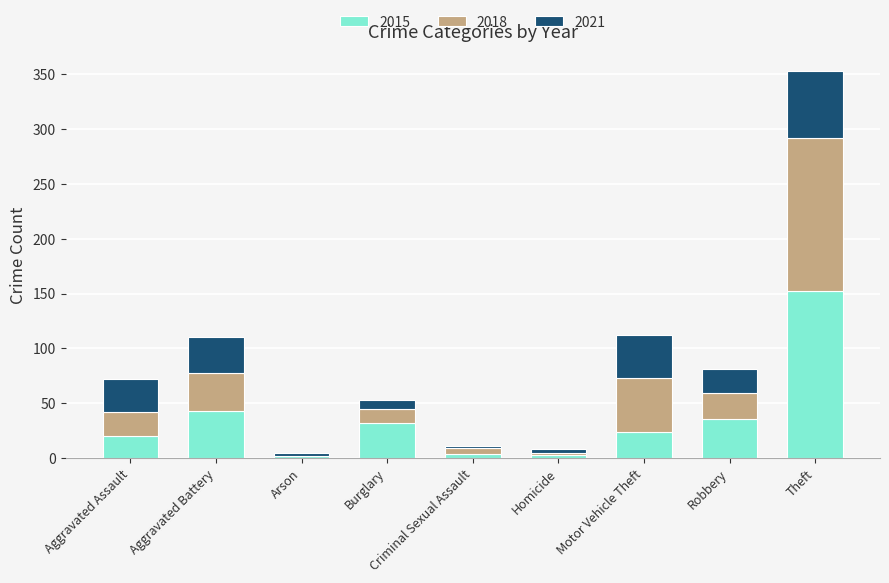

The value of 2015 at Burglary is 32. True or false?

True